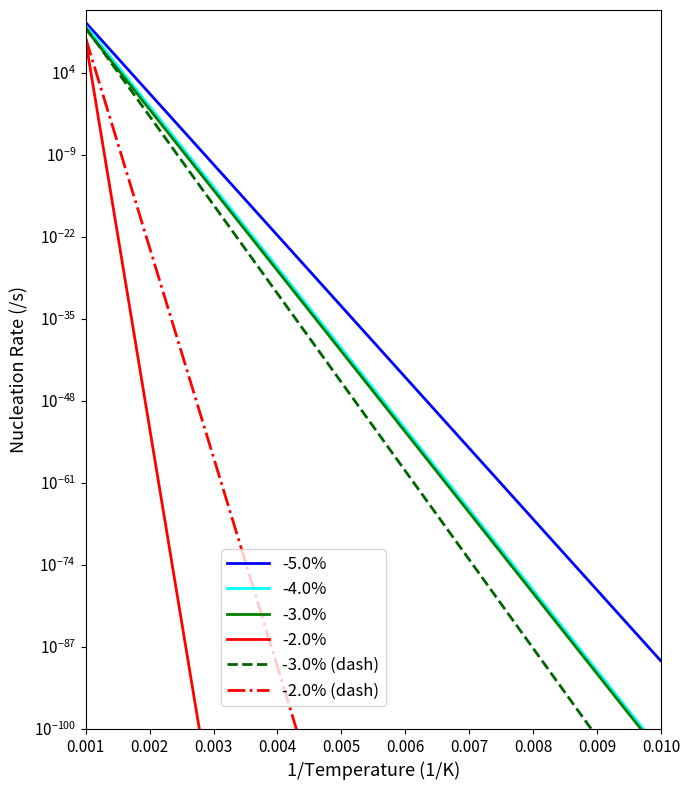

The -4.0% series shows 0.0 at 0.007. True or false?

False